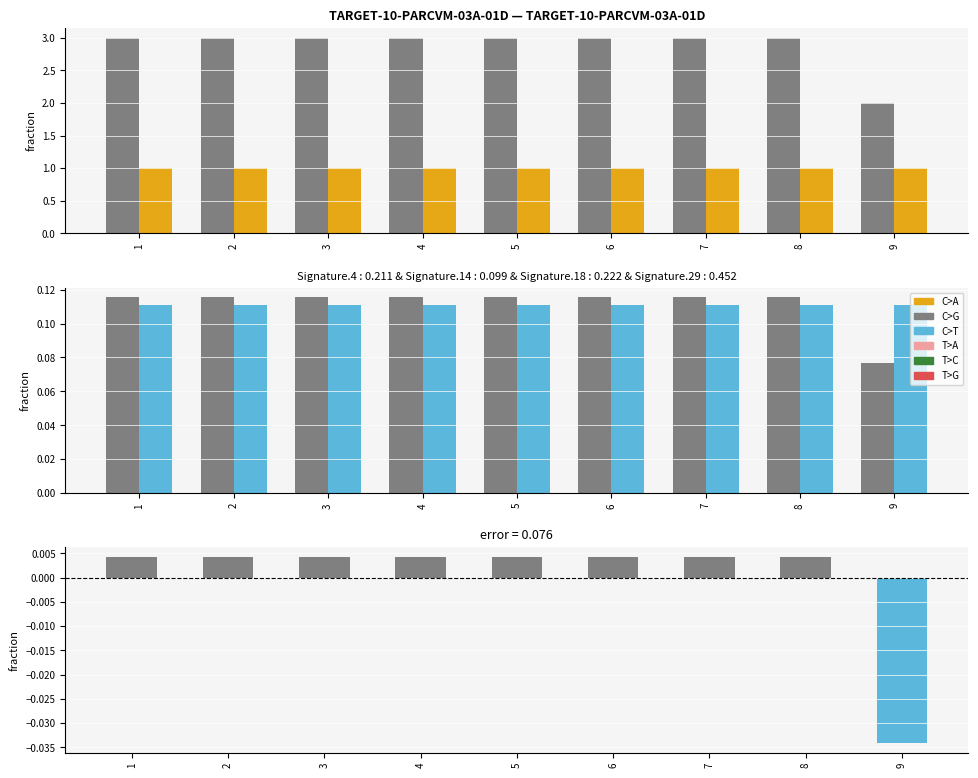

How many groups of bars are there?

9